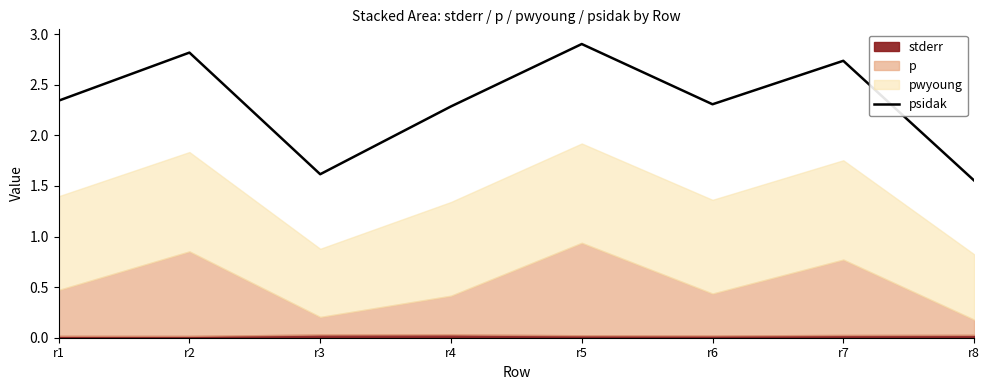

Reading right to left, extract all data points from this chart.

r8=1.6	r7=2.7	r6=2.3	r5=2.9	r4=2.3	r3=1.6	r2=2.8	r1=2.3